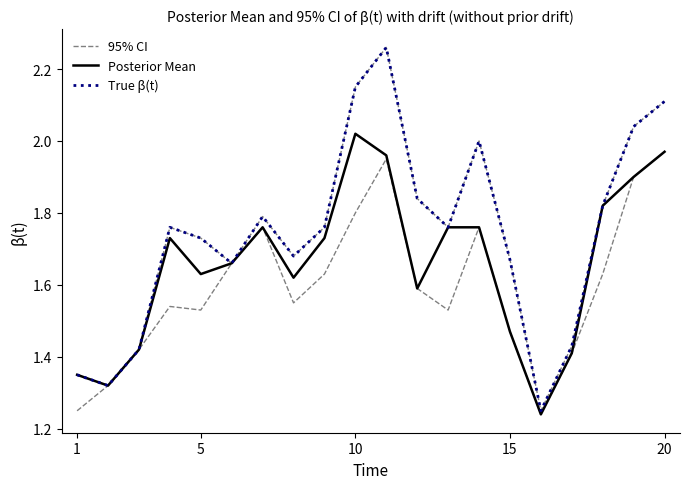

How many interior local valleys does the Posterior Mean series have?

5